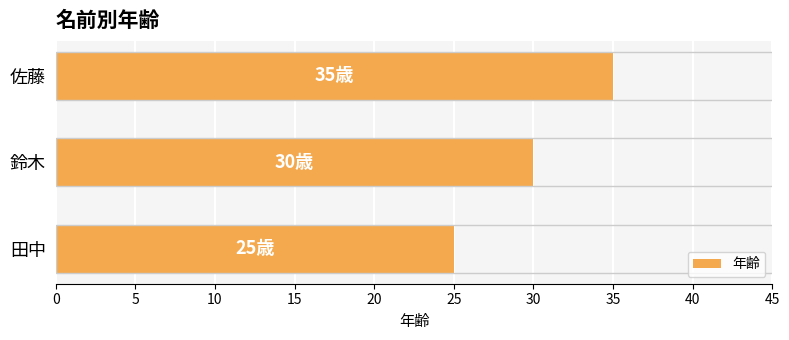

What is the difference between the maximum and minimum values?

10